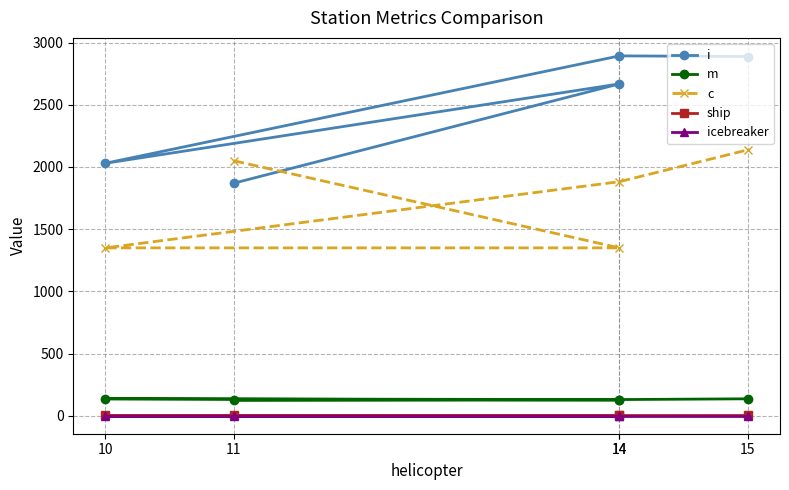

How many values in the m series exceed 131?

2